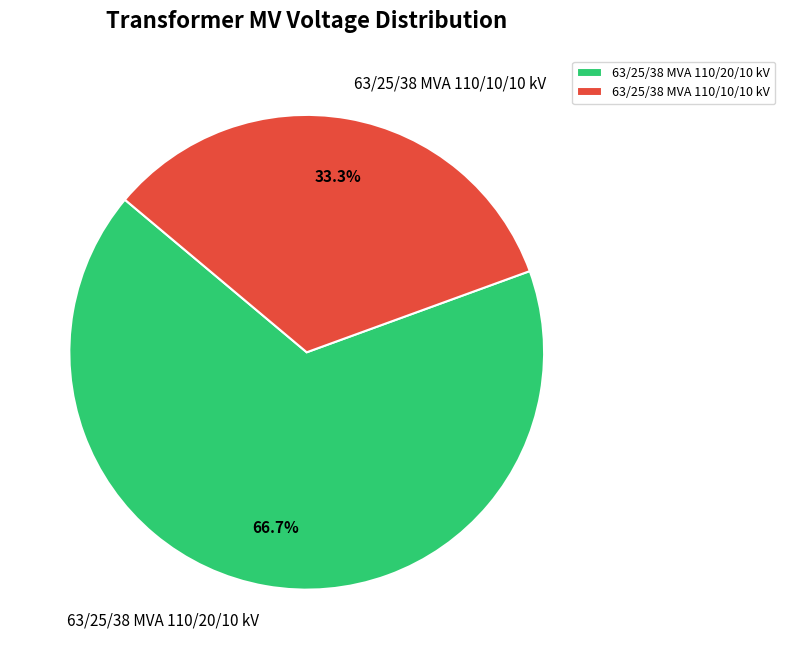

Which category has the smallest portion of the pie?

63/25/38 MVA 110/10/10 kV